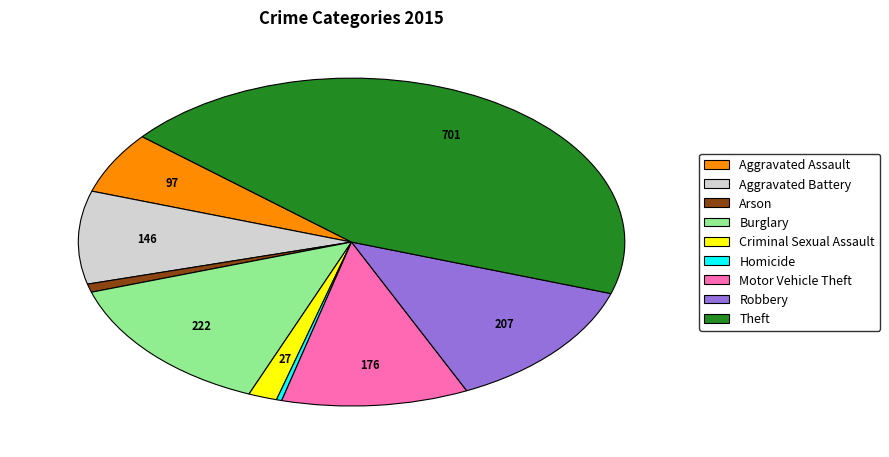

Combined, do Robbery and Criminal Sexual Assault account for over 50%?

No